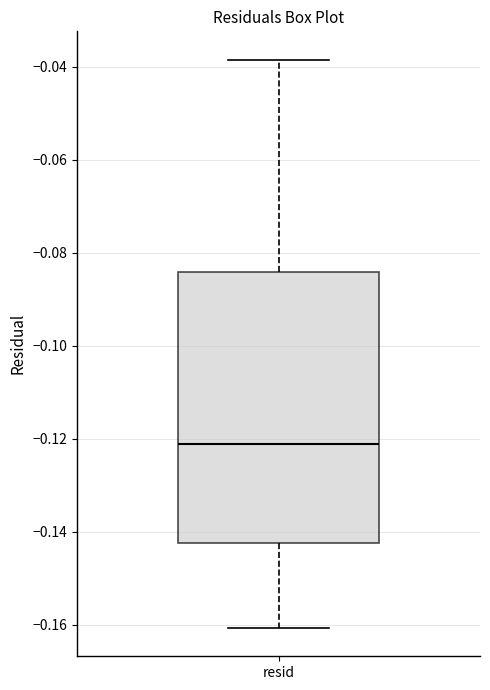

Transcribe this box plot: give where the median line is, the range the box spans, and where the two whiskers end, as read against the y-axis. The values are not printed on the chart, so give them approximately, as read against the axis.

median -0.122, box -0.142 to -0.084, whiskers -0.160 to -0.038